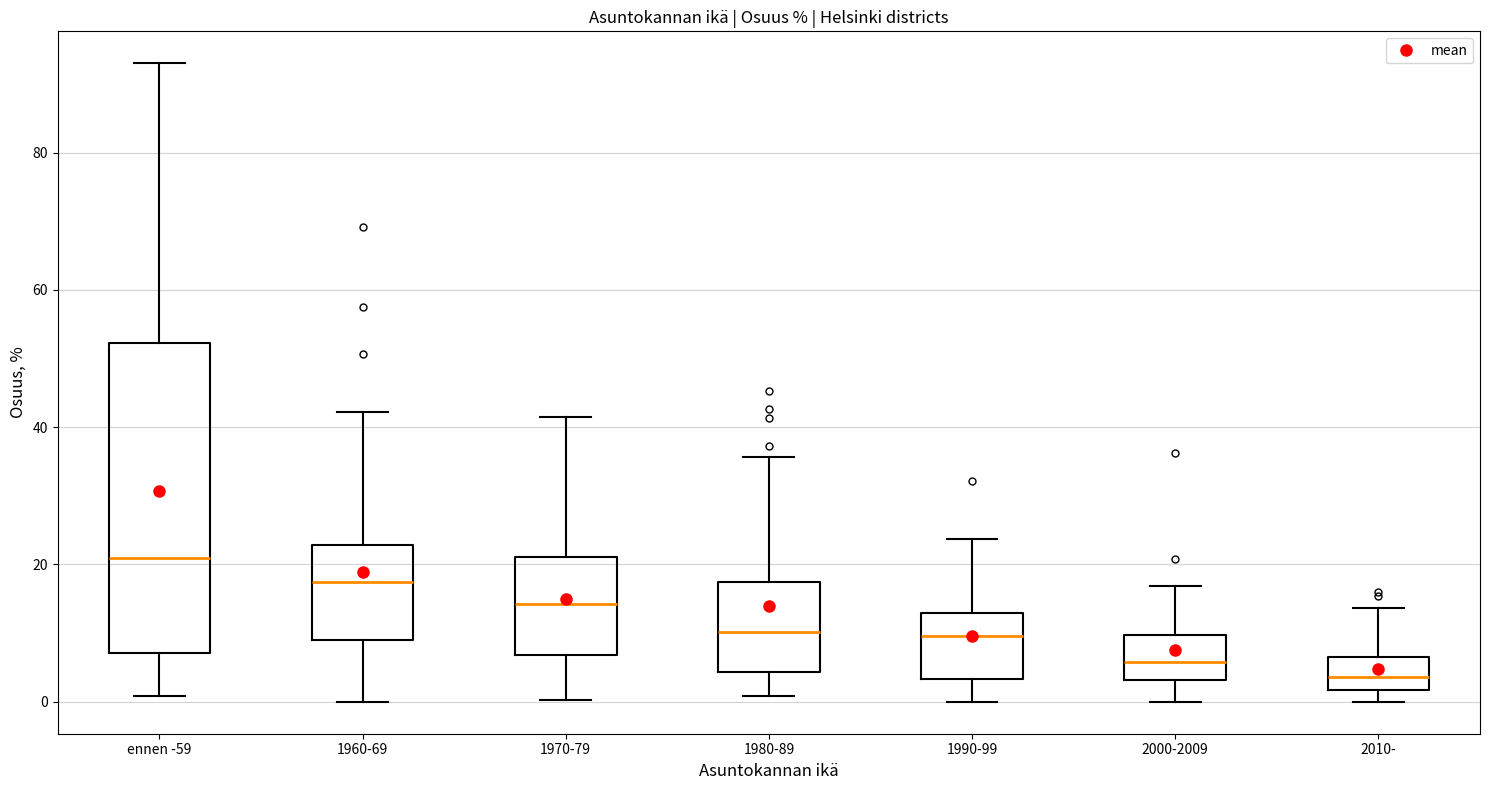

Comparing the boxes themselves (not the whiskers), which one is the tallest?

ennen -59